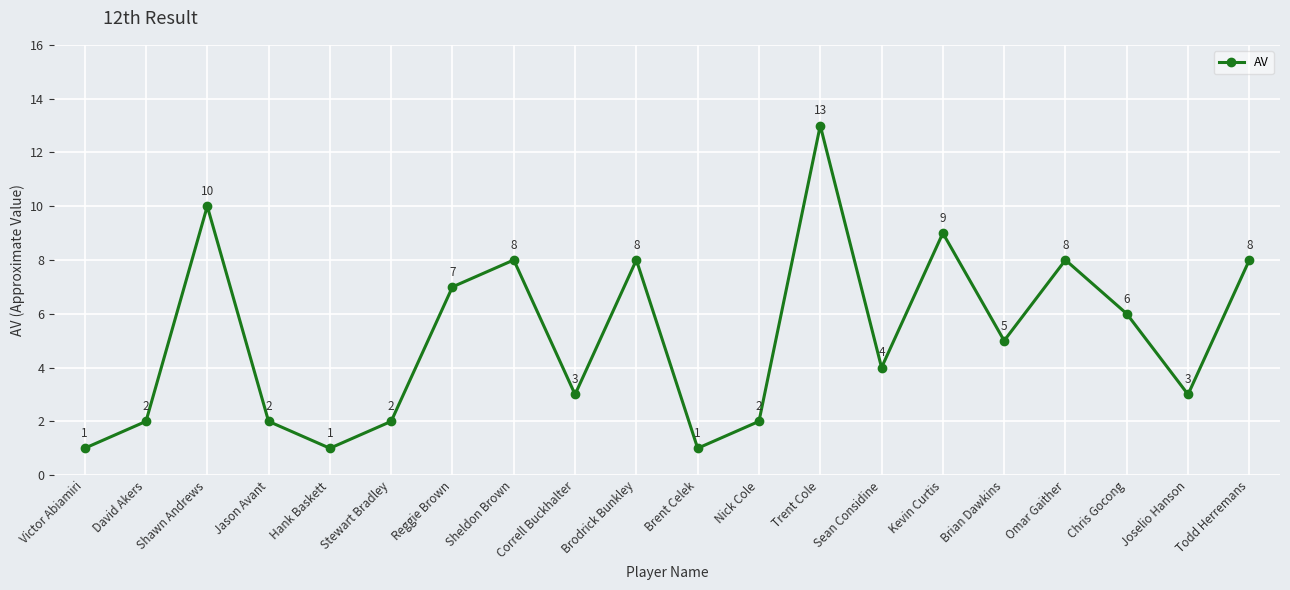

The chart shows a value of 12 at Brodrick Bunkley. True or false?

False